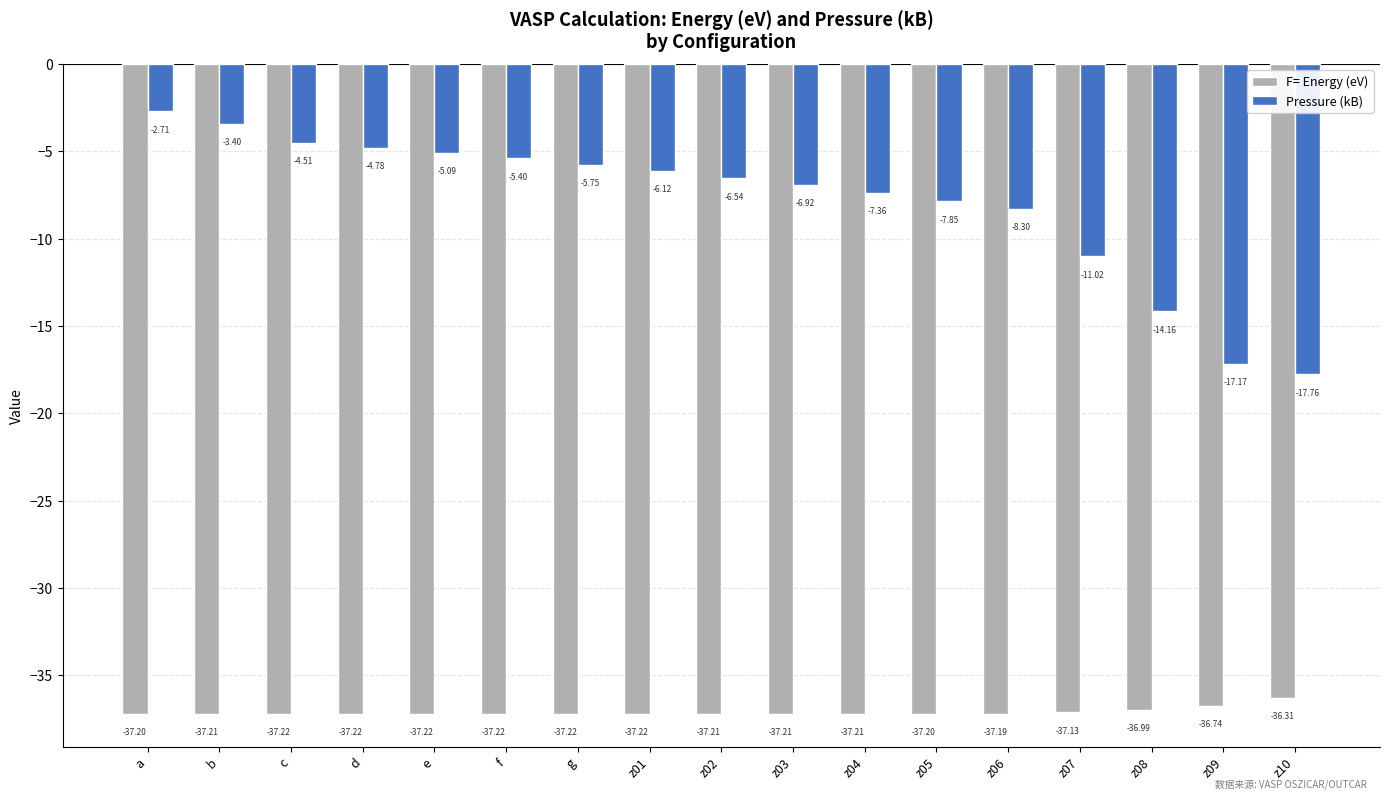

At which category is the sum across all series the highest?

a